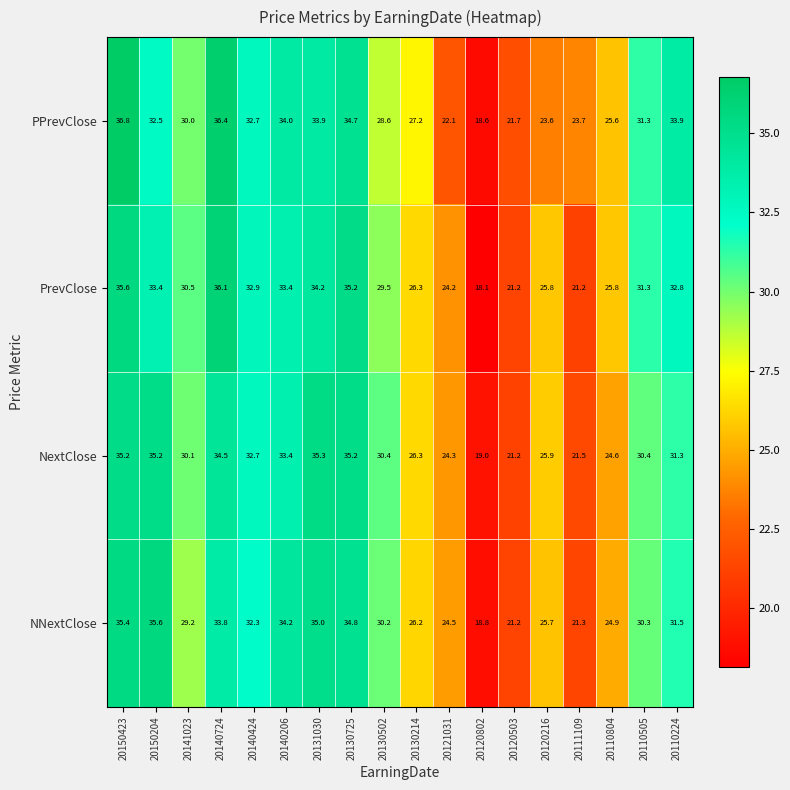

At how many categories does at least one series exceed 20?

17